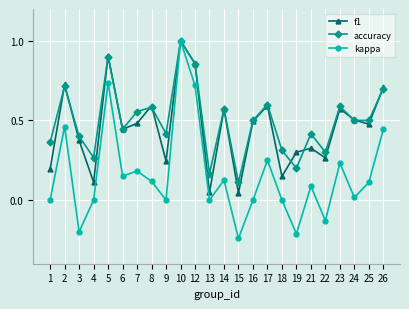

The value of kappa at 24 is 0.0. True or false?

True